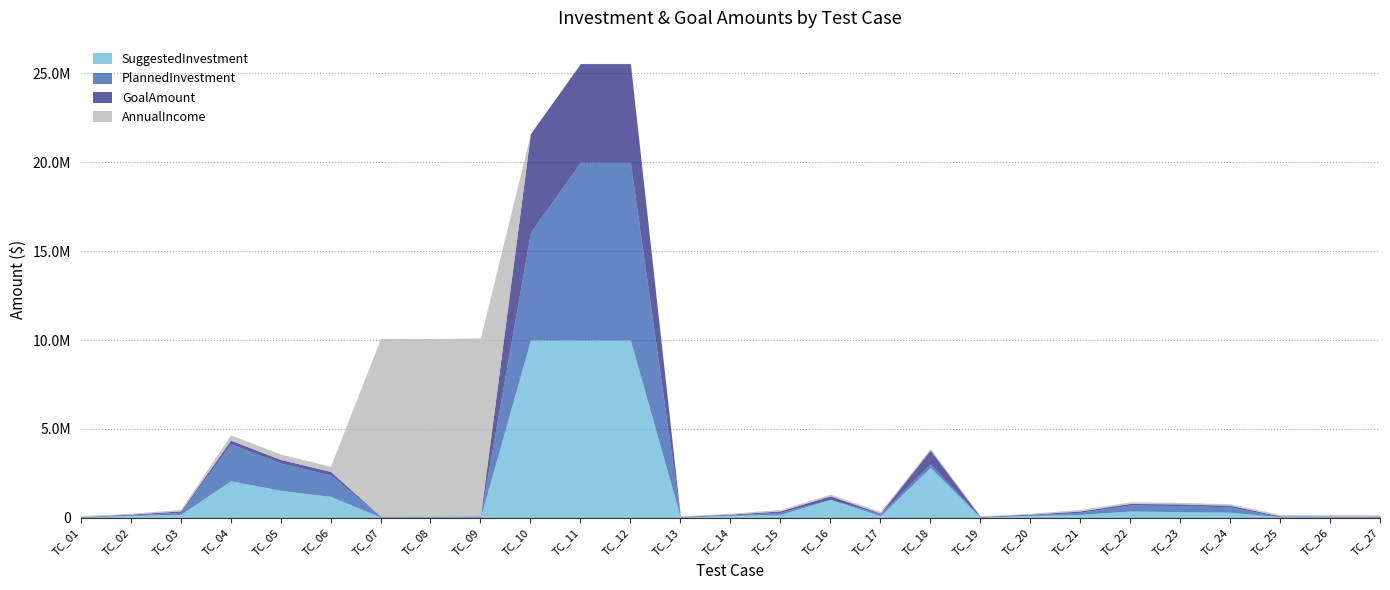

Between which two adjacent categories do PlannedInvestment and GoalAmount first intersect?

TC_02 and TC_03